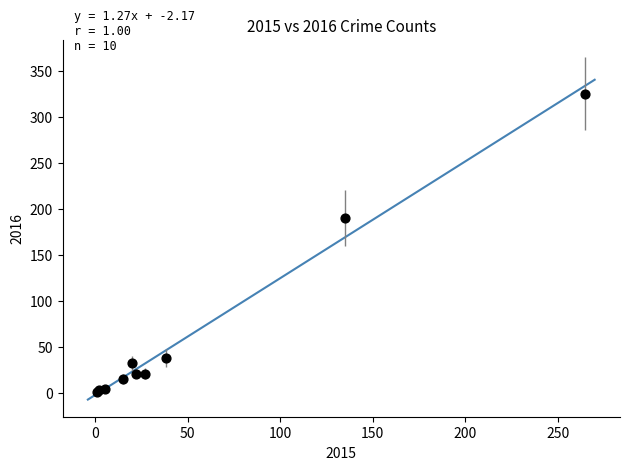

What Y value in the scatter plot is closest to 163?

190